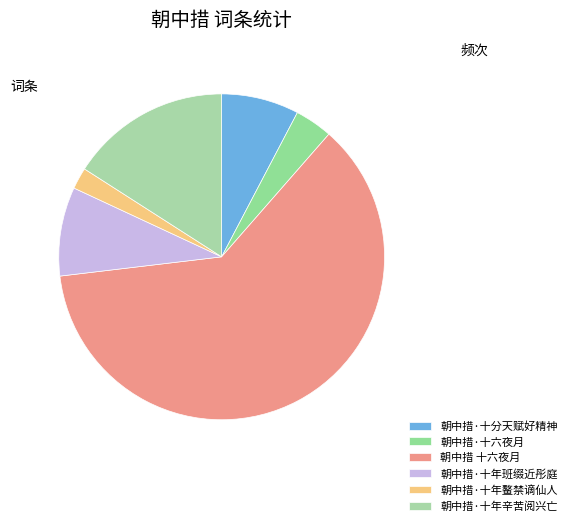

What is the change in value from 朝中措·十六夜月 to 朝中措 十六夜月?

+1132057